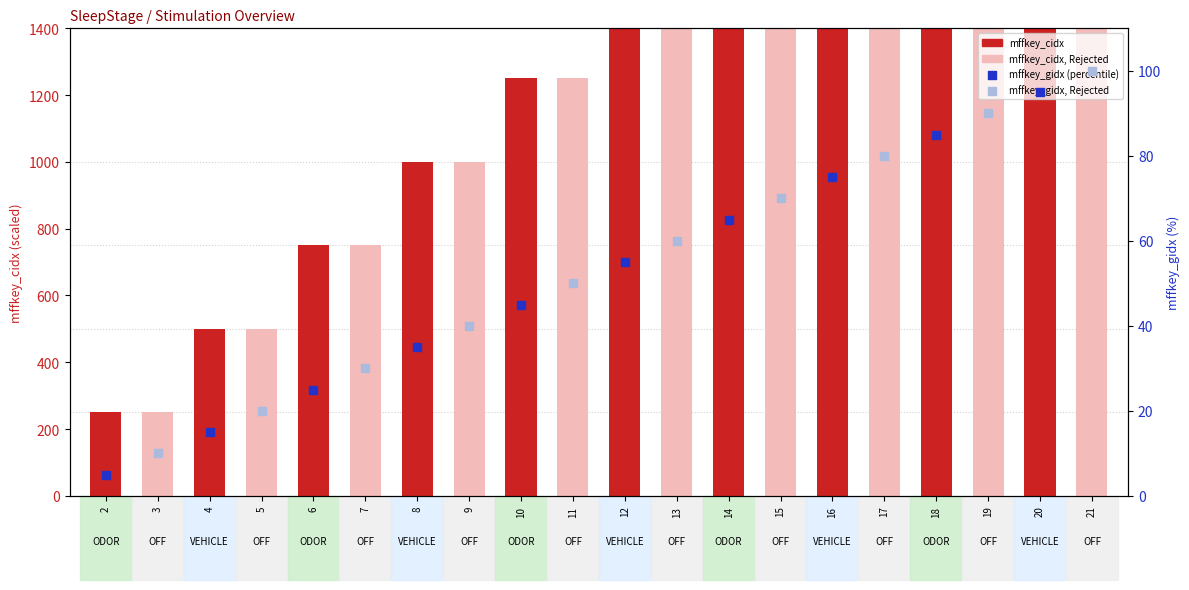

What is the change in value from 13 to 15?

+250